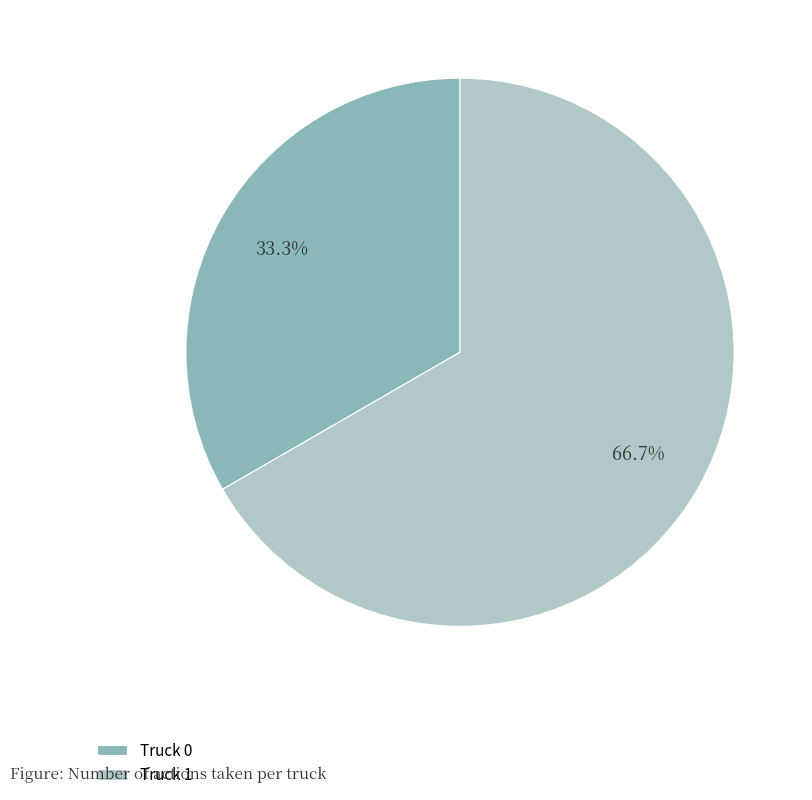

Which has a higher value, Truck 0 or Truck 1?

Truck 1